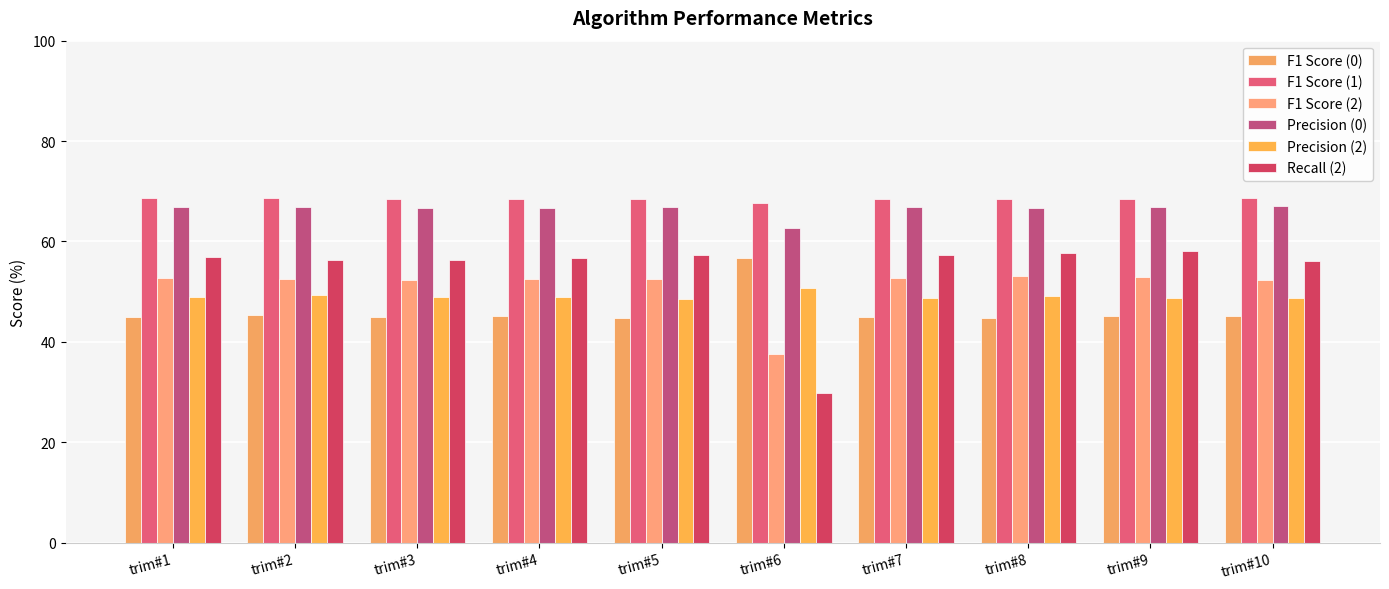

Reading left to right, extract all data points from this chart.

F1 Score (0): 44.9	45.4	44.9	45.2	44.7	56.8	44.9	44.7	45.1	45.2
F1 Score (1): 68.7	68.7	68.5	68.5	68.5	67.7	68.5	68.5	68.4	68.7
F1 Score (2): 52.6	52.5	52.4	52.6	52.6	37.6	52.7	53.1	53.0	52.3
Precision (0): 66.9	66.9	66.8	66.7	66.9	62.6	66.9	66.6	66.8	67.2
Precision (2): 49.0	49.2	48.9	48.9	48.5	50.8	48.8	49.2	48.7	48.8
Recall (2): 56.9	56.3	56.4	56.8	57.4	29.8	57.3	57.8	58.1	56.2